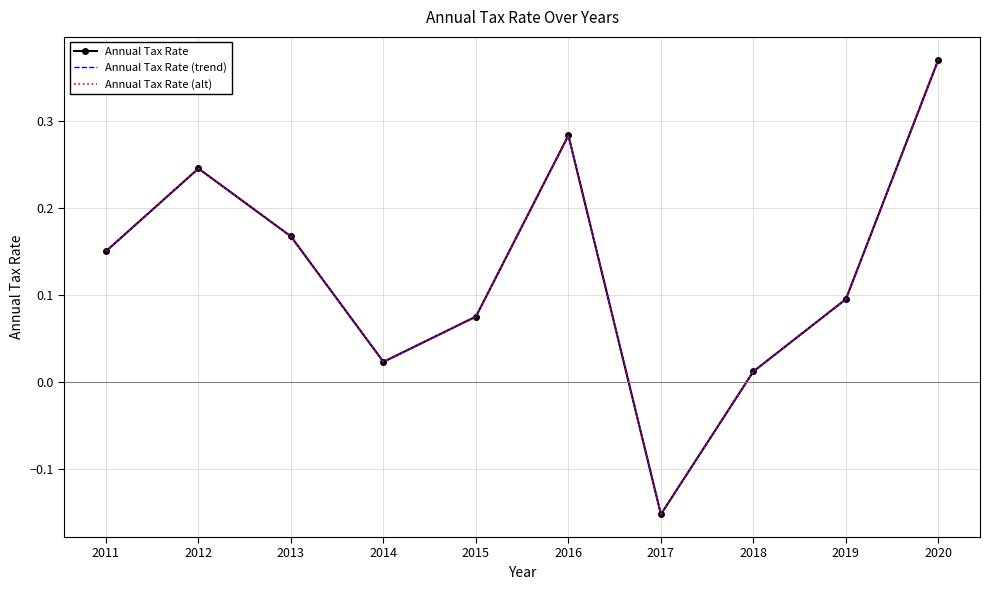

In Annual Tax Rate (alt), how many points are lower than both neighbors (excluding endpoints)?

2